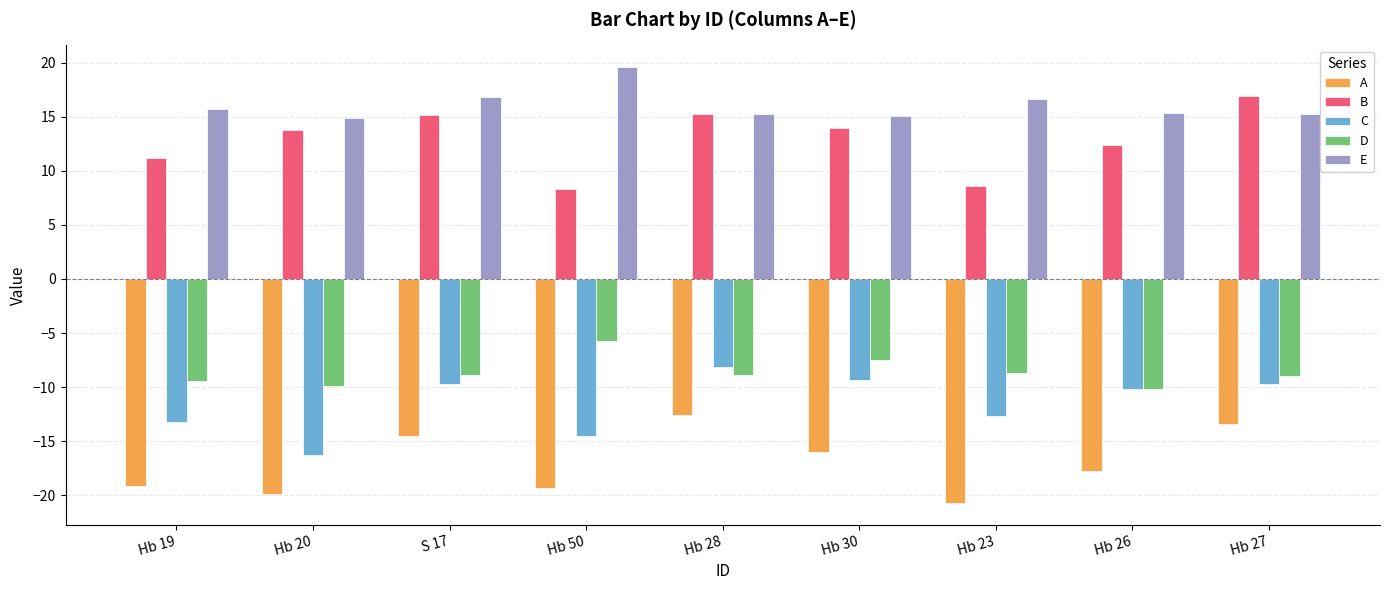

At which label does B reach its peak?

Hb 27